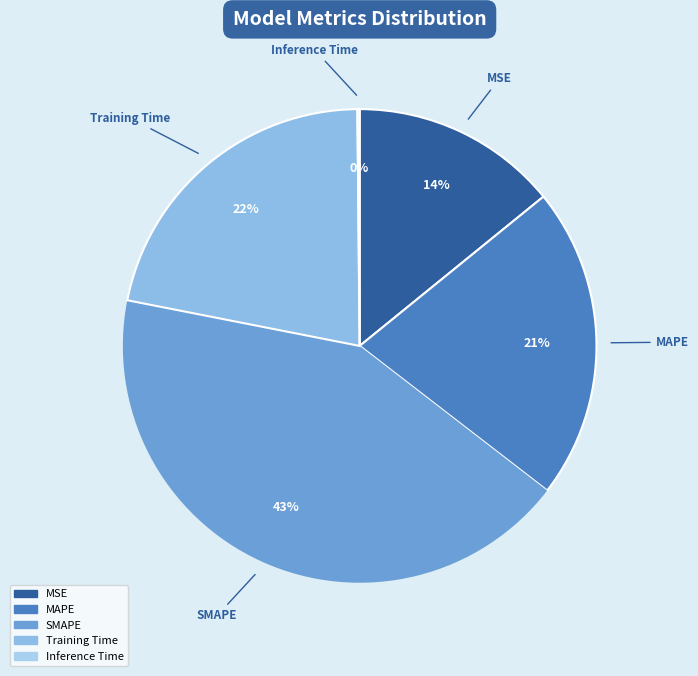

Is it true that Training Time is 22% of the pie?

True